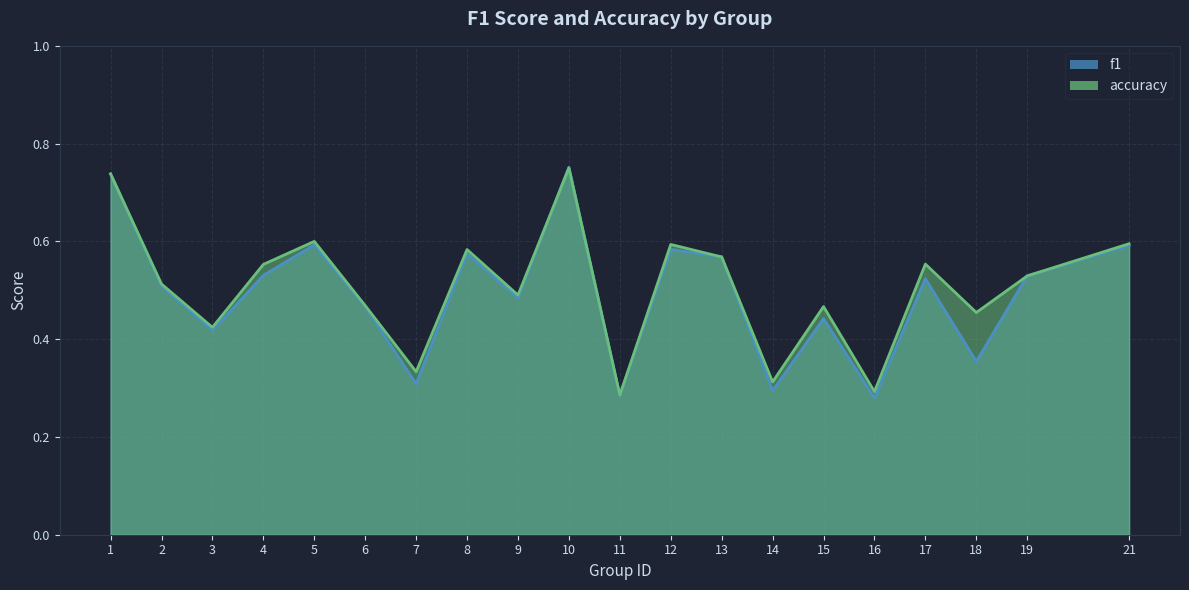

Reading right to left, transcribe all the data shown in this chart.

f1: 21=0.6	19=0.5	18=0.4	17=0.5	16=0.3	15=0.4	14=0.3	13=0.6	12=0.6	11=0.3	10=0.8	9=0.5	8=0.6	7=0.3	6=0.5	5=0.6	4=0.5	3=0.4	2=0.5	1=0.7
accuracy: 21=0.6	19=0.5	18=0.5	17=0.6	16=0.3	15=0.5	14=0.3	13=0.6	12=0.6	11=0.3	10=0.8	9=0.5	8=0.6	7=0.3	6=0.5	5=0.6	4=0.6	3=0.4	2=0.5	1=0.7